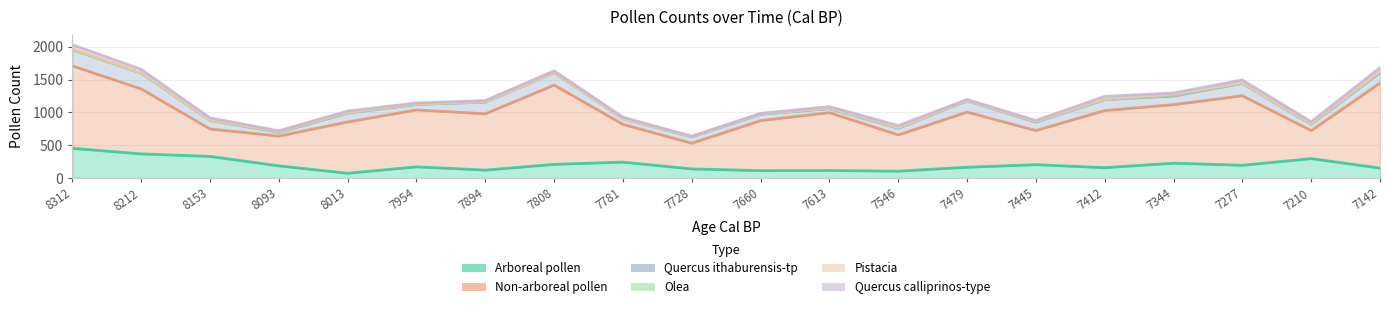

What are all the series names shown in the legend?

Arboreal pollen, Non-arboreal pollen, Quercus ithaburensis-tp, Olea, Pistacia, Quercus calliprinos-type